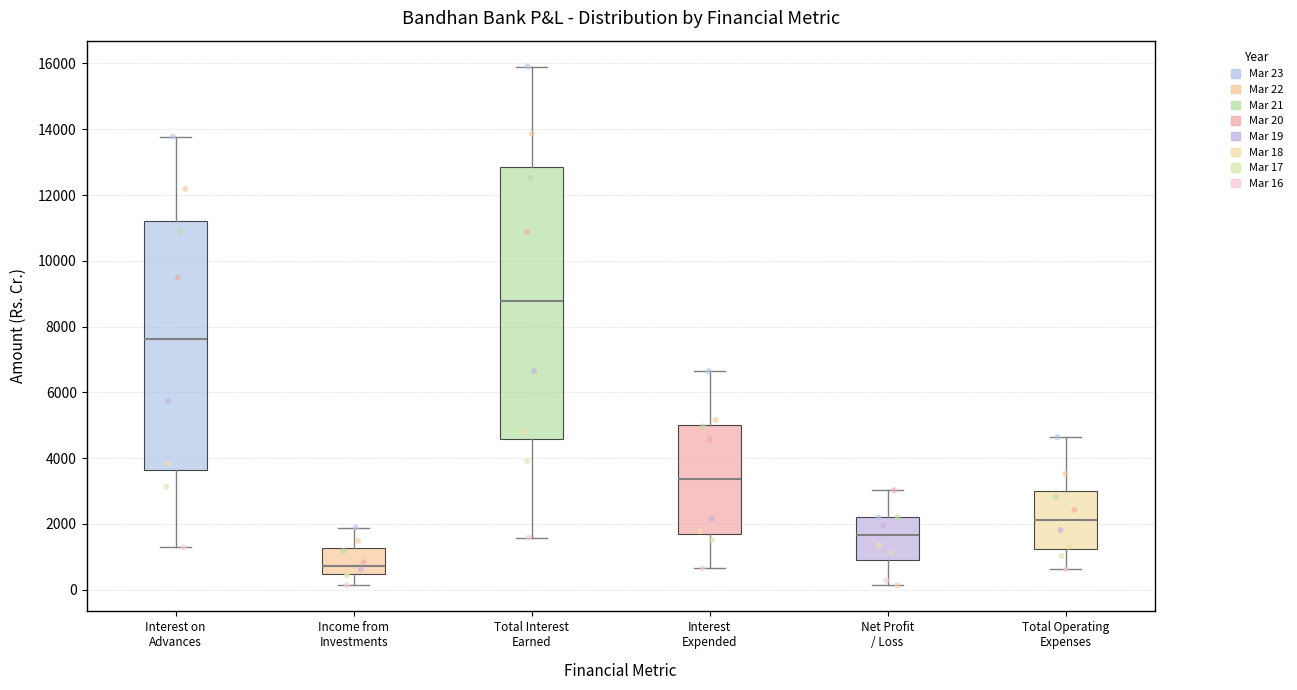

Comparing the boxes themselves (not the whiskers), which one is the tallest?

Total Interest Earned